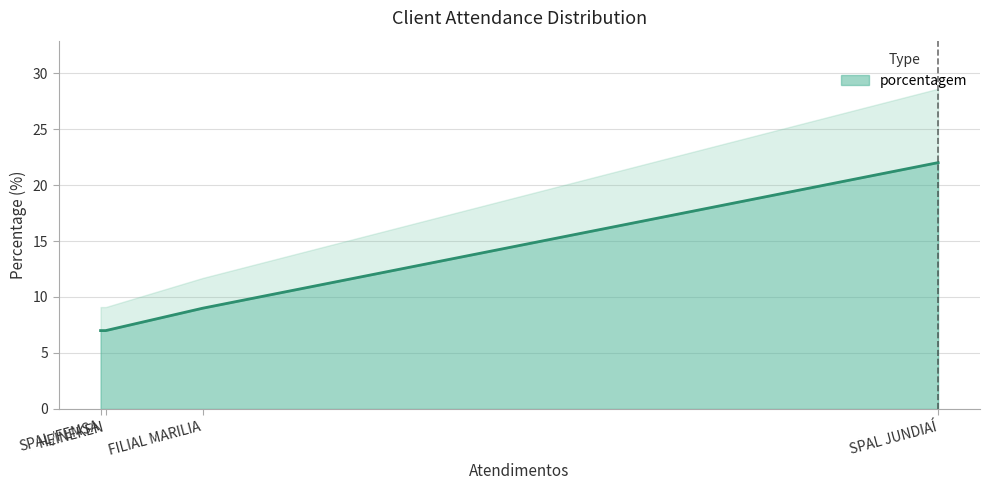

Is it true that the value at SPAL/FEMSA is 2?

False